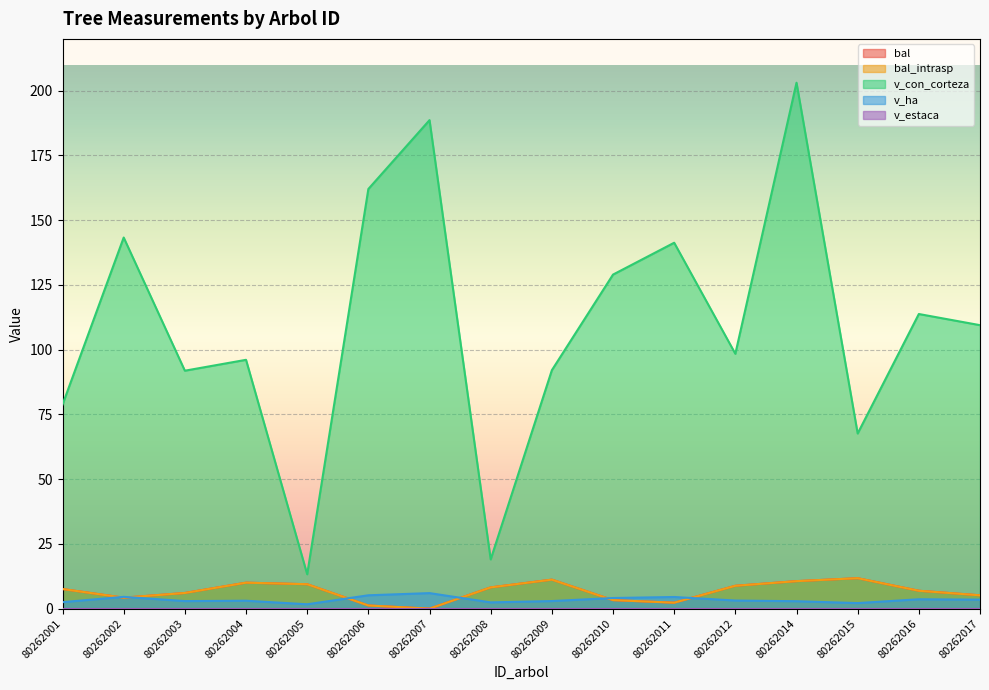

The bal series shows 7.6 at 80262001. True or false?

True